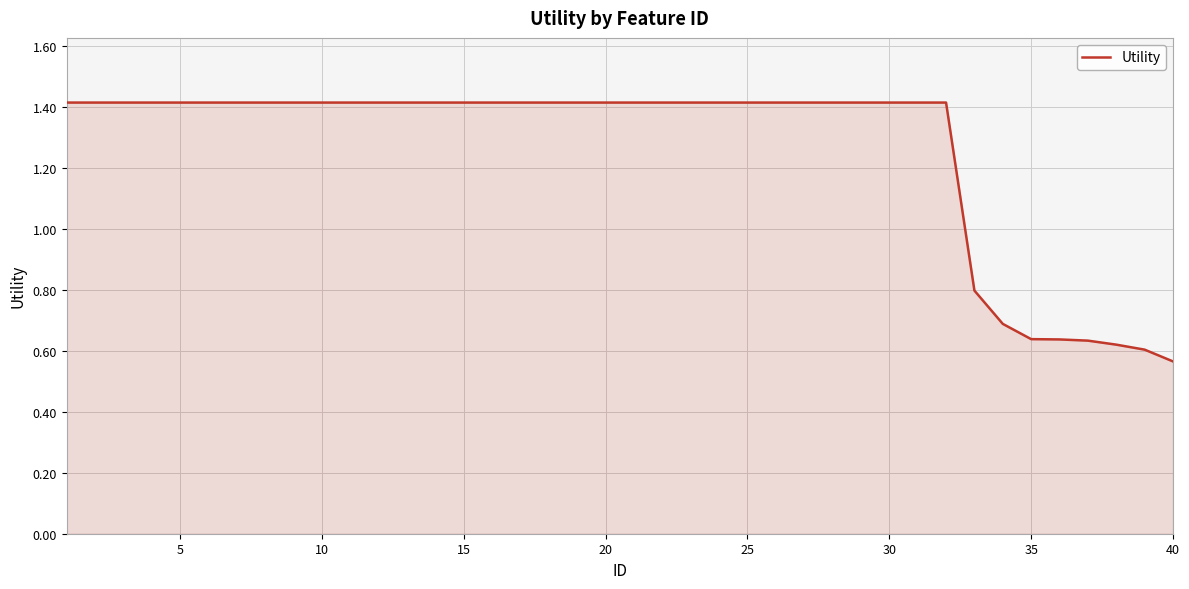

What is the maximum value shown in the chart?

1.4